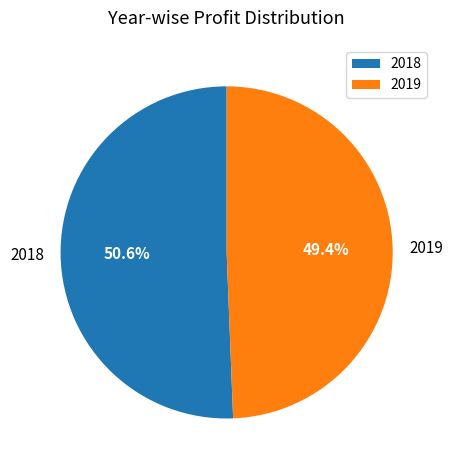

Combined, what portion of the pie is 2019 and 2018?

100.0%